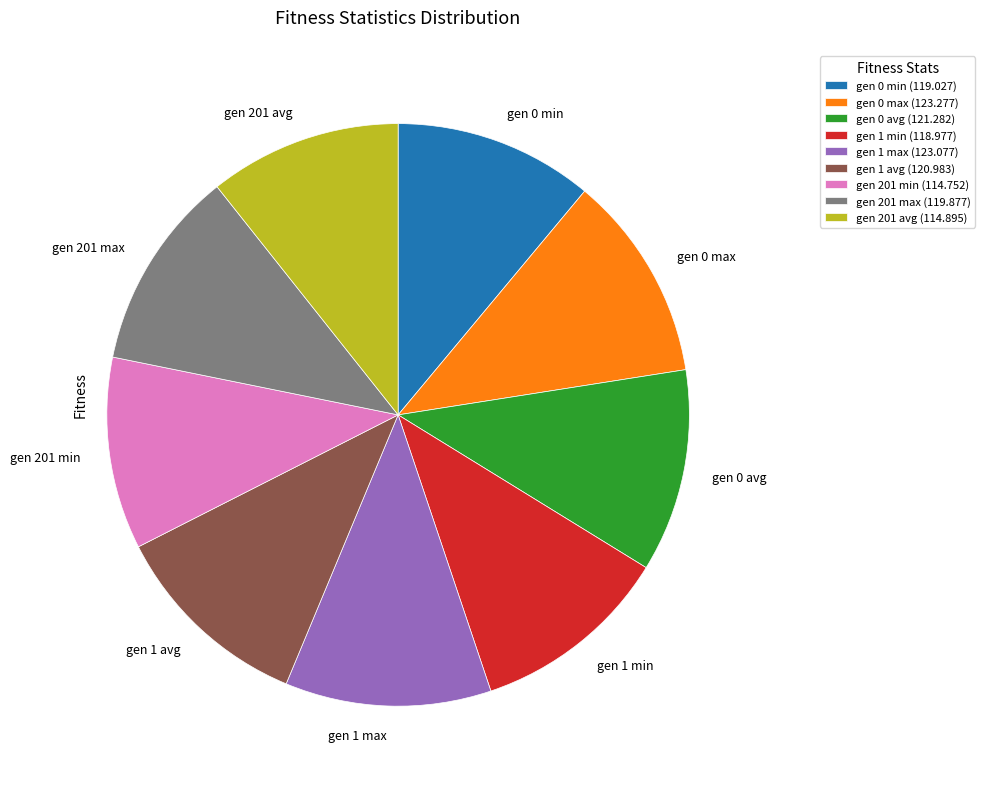

What is the ratio of the value at gen 0 min to the value at gen 0 avg?

1.0